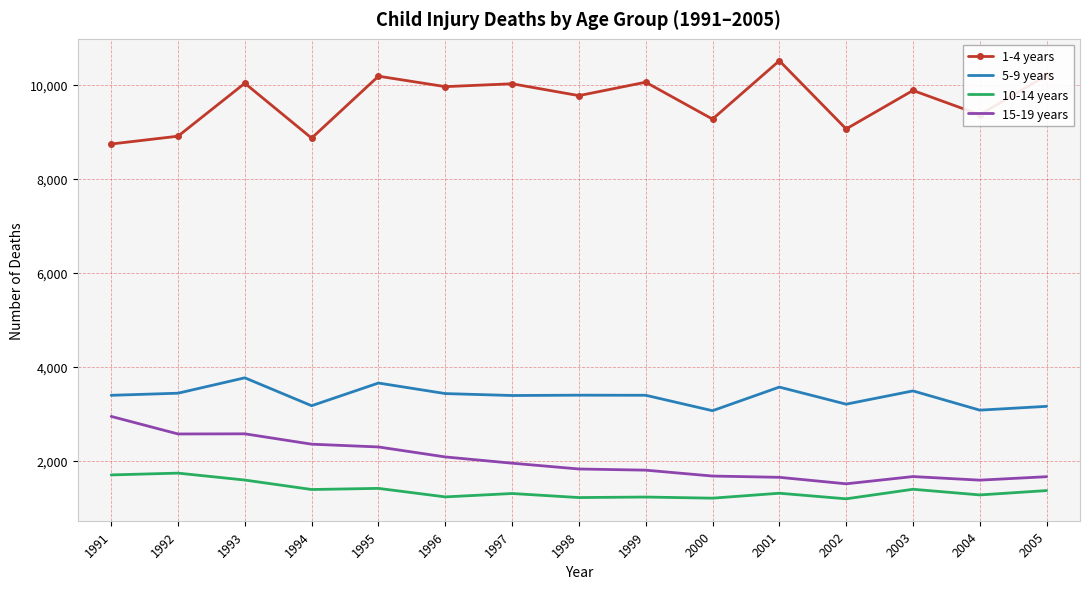

The 5-9 years series shows 5607 at 1995. True or false?

False